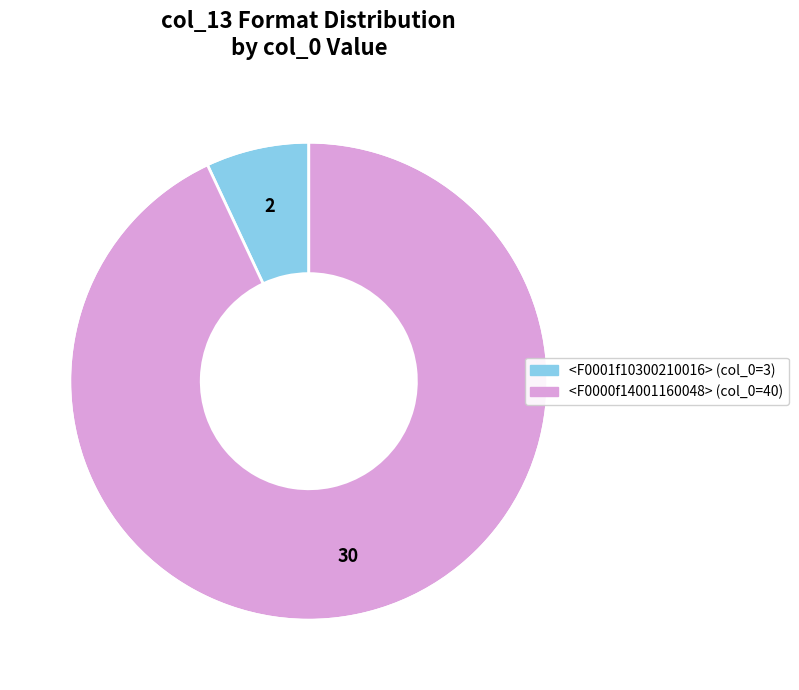

Rank the categories by value from highest to lowest.

<F0000f14001160048>, <F0001f10300210016>